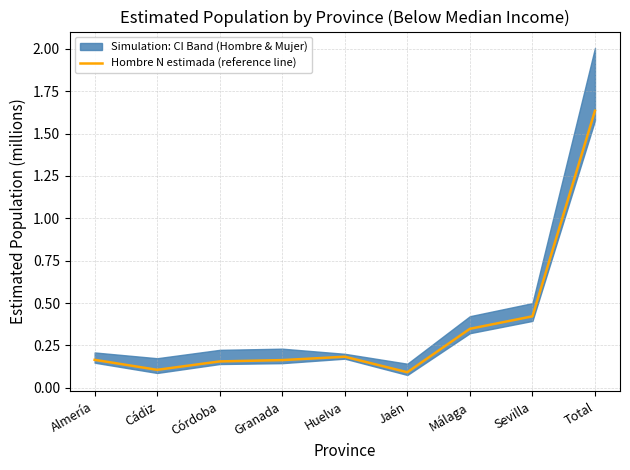

Reading left to right, extract all data points from this chart.

0.2	0.1	0.2	0.2	0.2	0.1	0.3	0.4	1.6